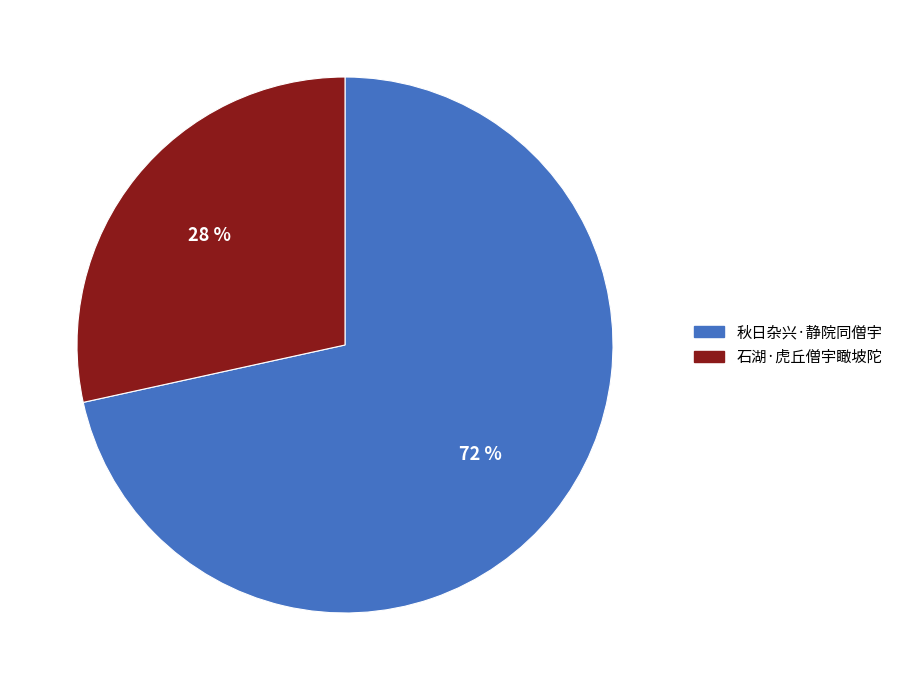

Combined, do 石湖·虎丘僧宇瞰坡陀 and 秋日杂兴·静院同僧宇 account for over 50%?

Yes